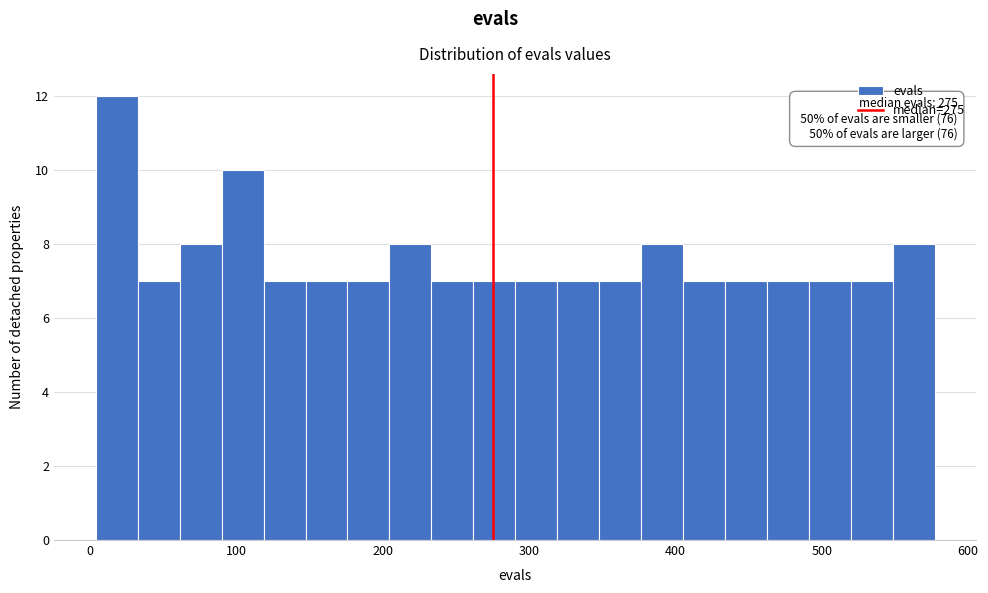

Around what value on the x-axis is the tallest bar? Give the approximate position of its centre, as read against the axis.

20